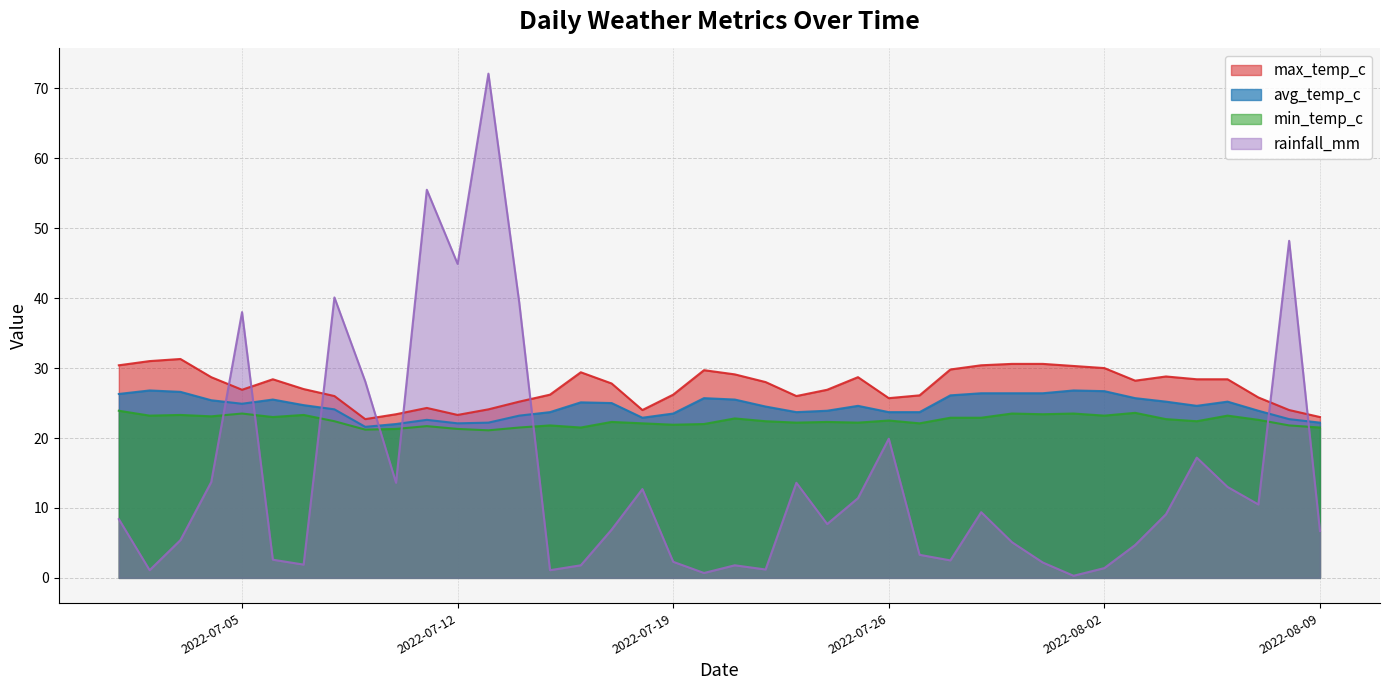

Reading left to right, transcribe all the data shown in this chart.

max_temp_c: 2022-07-01=30.4	2022-07-02=31.0	2022-07-03=31.3	2022-07-04=28.7	2022-07-05=26.9	2022-07-06=28.4	2022-07-07=27.0	2022-07-08=26.0	2022-07-09=22.7	2022-07-10=23.4	2022-07-11=24.3	2022-07-12=23.3	2022-07-13=24.1	2022-07-14=25.2	2022-07-15=26.2	2022-07-16=29.4	2022-07-17=27.8	2022-07-18=24.0	2022-07-19=26.2	2022-07-20=29.7	2022-07-21=29.1	2022-07-22=28.0	2022-07-23=26.0	2022-07-24=26.9	2022-07-25=28.7	2022-07-26=25.7	2022-07-27=26.1	2022-07-28=29.8	2022-07-29=30.4	2022-07-30=30.6	2022-07-31=30.6	2022-08-01=30.3	2022-08-02=30.0	2022-08-03=28.2	2022-08-04=28.8	2022-08-05=28.4	2022-08-06=28.4	2022-08-07=25.8	2022-08-08=24.0	2022-08-09=23.0
avg_temp_c: 2022-07-01=26.3	2022-07-02=26.8	2022-07-03=26.6	2022-07-04=25.4	2022-07-05=24.9	2022-07-06=25.5	2022-07-07=24.7	2022-07-08=24.1	2022-07-09=21.6	2022-07-10=22.0	2022-07-11=22.6	2022-07-12=22.1	2022-07-13=22.2	2022-07-14=23.2	2022-07-15=23.7	2022-07-16=25.1	2022-07-17=25.0	2022-07-18=22.9	2022-07-19=23.5	2022-07-20=25.7	2022-07-21=25.5	2022-07-22=24.5	2022-07-23=23.7	2022-07-24=23.9	2022-07-25=24.6	2022-07-26=23.7	2022-07-27=23.7	2022-07-28=26.1	2022-07-29=26.4	2022-07-30=26.4	2022-07-31=26.4	2022-08-01=26.8	2022-08-02=26.7	2022-08-03=25.7	2022-08-04=25.2	2022-08-05=24.6	2022-08-06=25.2	2022-08-07=23.9	2022-08-08=22.7	2022-08-09=22.2
min_temp_c: 2022-07-01=23.9	2022-07-02=23.2	2022-07-03=23.3	2022-07-04=23.1	2022-07-05=23.5	2022-07-06=23.0	2022-07-07=23.3	2022-07-08=22.4	2022-07-09=21.2	2022-07-10=21.3	2022-07-11=21.7	2022-07-12=21.3	2022-07-13=21.1	2022-07-14=21.5	2022-07-15=21.8	2022-07-16=21.5	2022-07-17=22.3	2022-07-18=22.1	2022-07-19=21.9	2022-07-20=22.0	2022-07-21=22.8	2022-07-22=22.4	2022-07-23=22.2	2022-07-24=22.3	2022-07-25=22.2	2022-07-26=22.5	2022-07-27=22.1	2022-07-28=22.9	2022-07-29=22.9	2022-07-30=23.5	2022-07-31=23.4	2022-08-01=23.5	2022-08-02=23.2	2022-08-03=23.6	2022-08-04=22.7	2022-08-05=22.4	2022-08-06=23.2	2022-08-07=22.6	2022-08-08=21.8	2022-08-09=21.5
rainfall_mm: 2022-07-01=8.4	2022-07-02=1.1	2022-07-03=5.4	2022-07-04=13.7	2022-07-05=38.0	2022-07-06=2.6	2022-07-07=1.9	2022-07-08=40.1	2022-07-09=28.1	2022-07-10=13.6	2022-07-11=55.5	2022-07-12=44.9	2022-07-13=72.1	2022-07-14=39.4	2022-07-15=1.1	2022-07-16=1.8	2022-07-17=6.9	2022-07-18=12.7	2022-07-19=2.3	2022-07-20=0.7	2022-07-21=1.8	2022-07-22=1.2	2022-07-23=13.6	2022-07-24=7.7	2022-07-25=11.4	2022-07-26=19.9	2022-07-27=3.3	2022-07-28=2.5	2022-07-29=9.4	2022-07-30=5.1	2022-07-31=2.2	2022-08-01=0.3	2022-08-02=1.4	2022-08-03=4.7	2022-08-04=9.1	2022-08-05=17.2	2022-08-06=13.0	2022-08-07=10.5	2022-08-08=48.2	2022-08-09=6.7